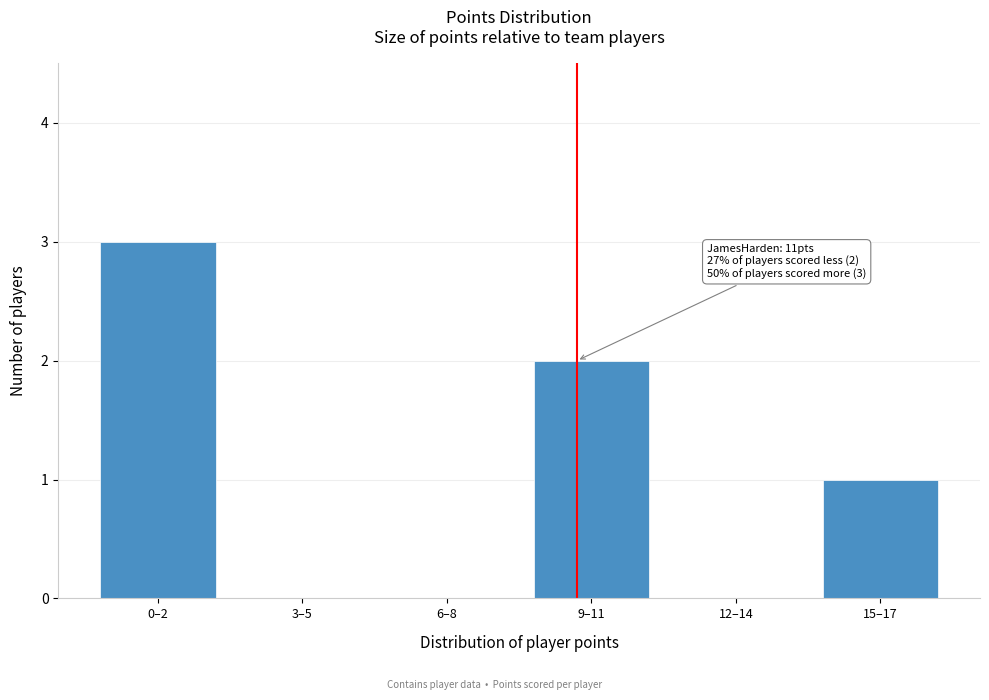

Reading left to right, what are all the values shown in this chart?

0–2=3	3–5=0	6–8=0	9–11=2	12–14=0	15–17=1